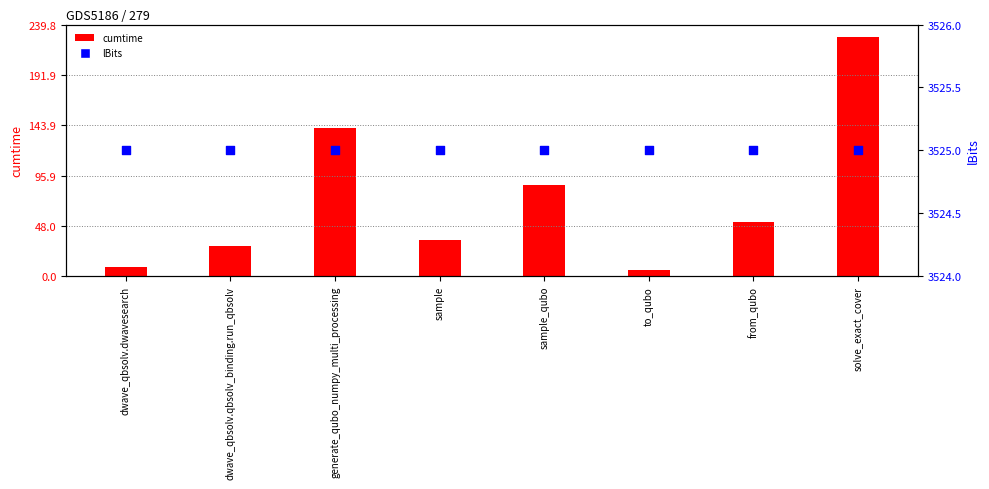

Which series has the largest total across all categories?

lBits